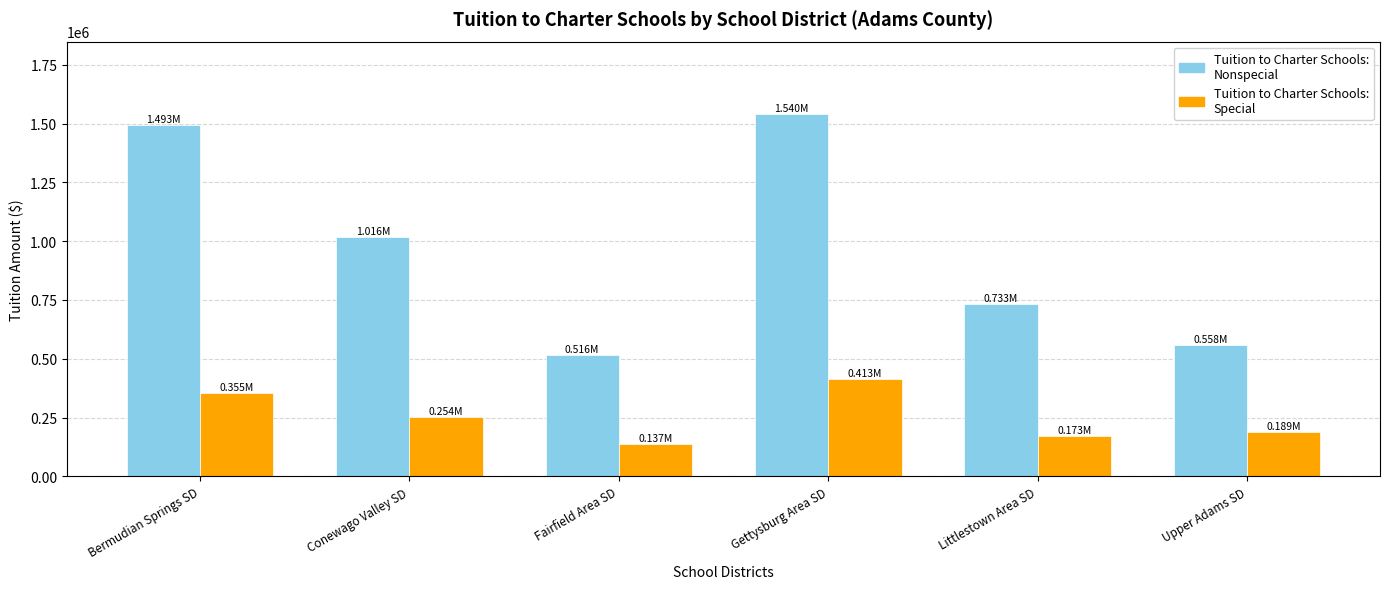

At which category does the chart reach its peak across all series?

Gettysburg Area SD